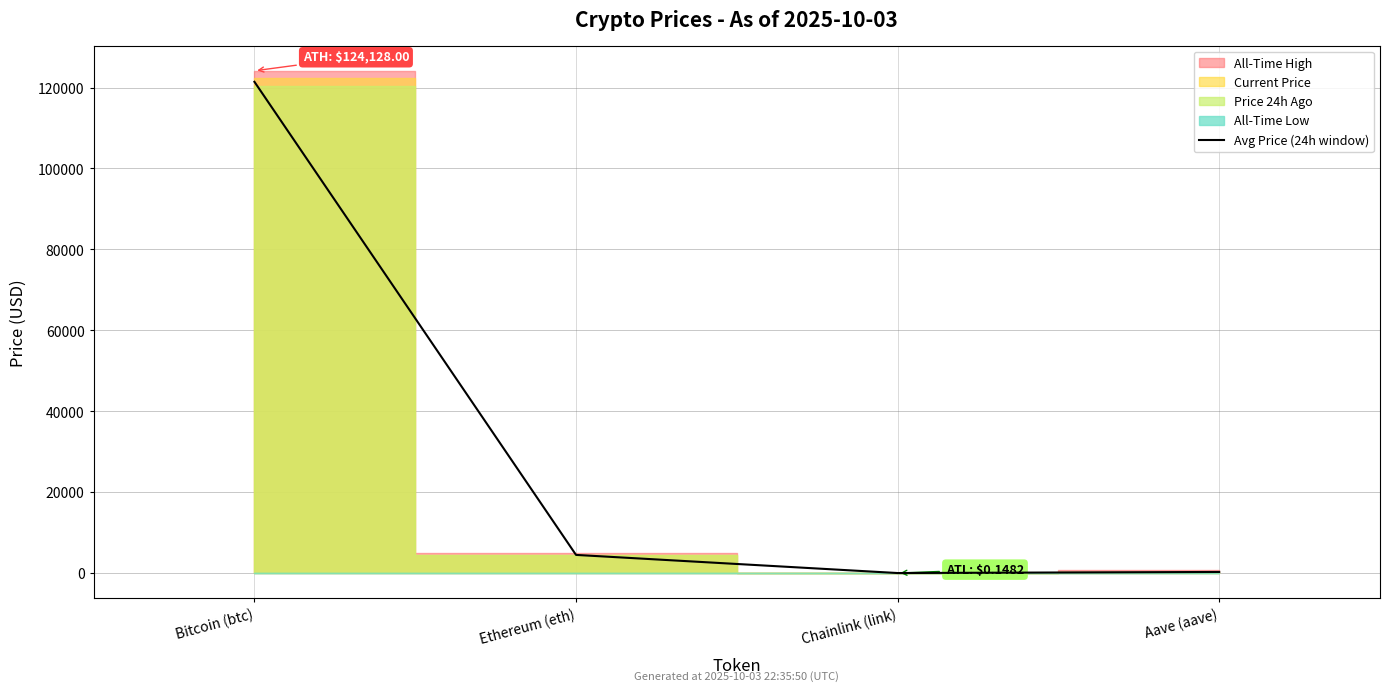

What is the difference between the values at Bitcoin (btc) and Ethereum (eth)?

116908.5